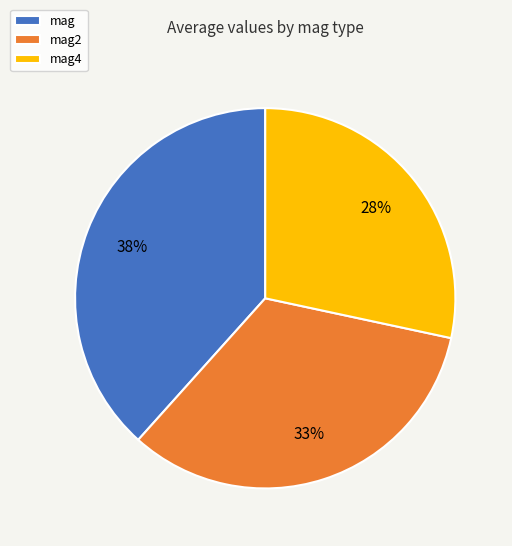

Do mag2 and mag together represent more than half of the pie?

Yes